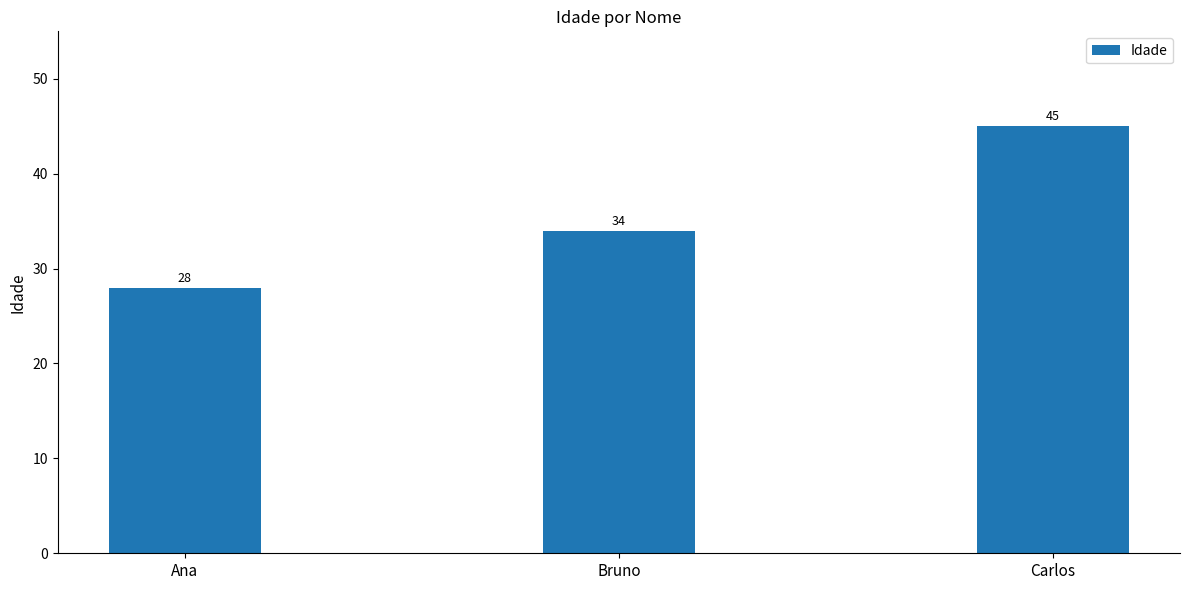

Rank the categories by value from highest to lowest.

Carlos, Bruno, Ana